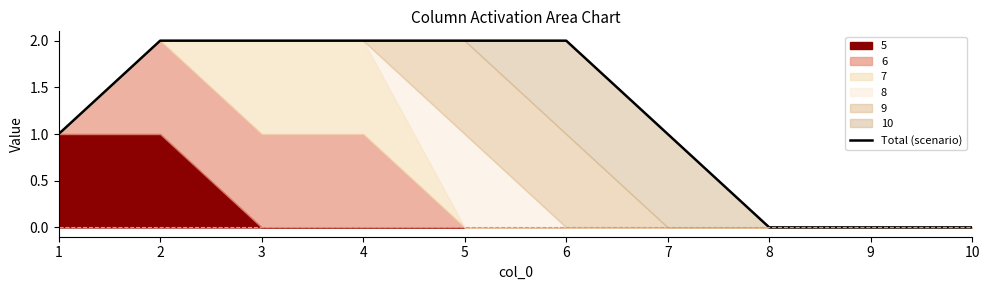

List the labels in order of value, smallest first.

8, 9, 10, 1, 7, 2, 3, 4, 5, 6